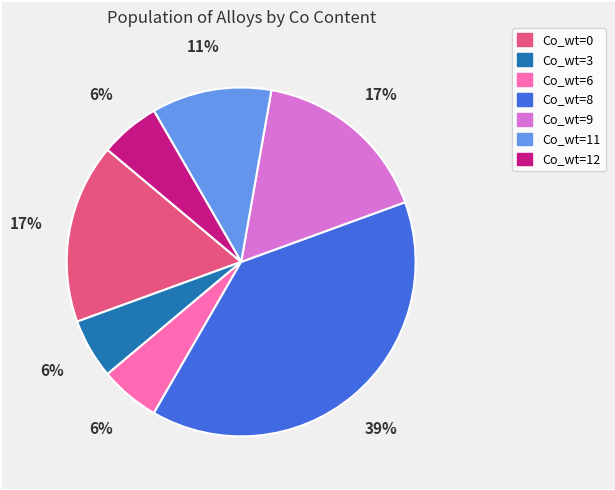

Is the sum of Co_wt=11 and Co_wt=12 greater than half?

No